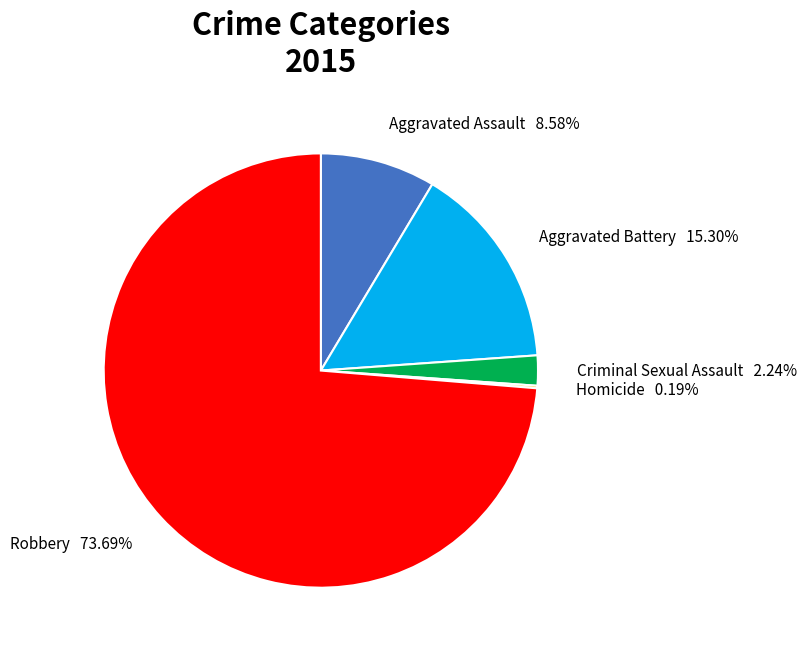

Approximately how many times larger is the value at Aggravated Assault compared to Criminal Sexual Assault?

3.8